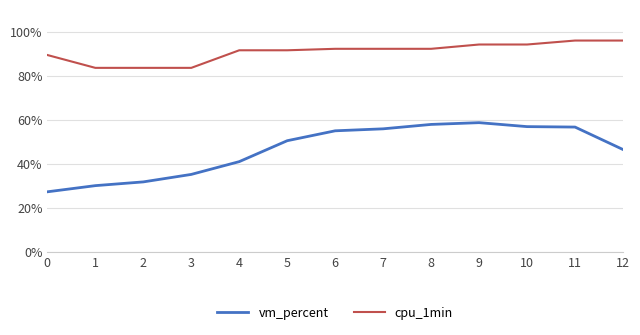

True or false: cpu_1min and vm_percent intersect in this chart.

False